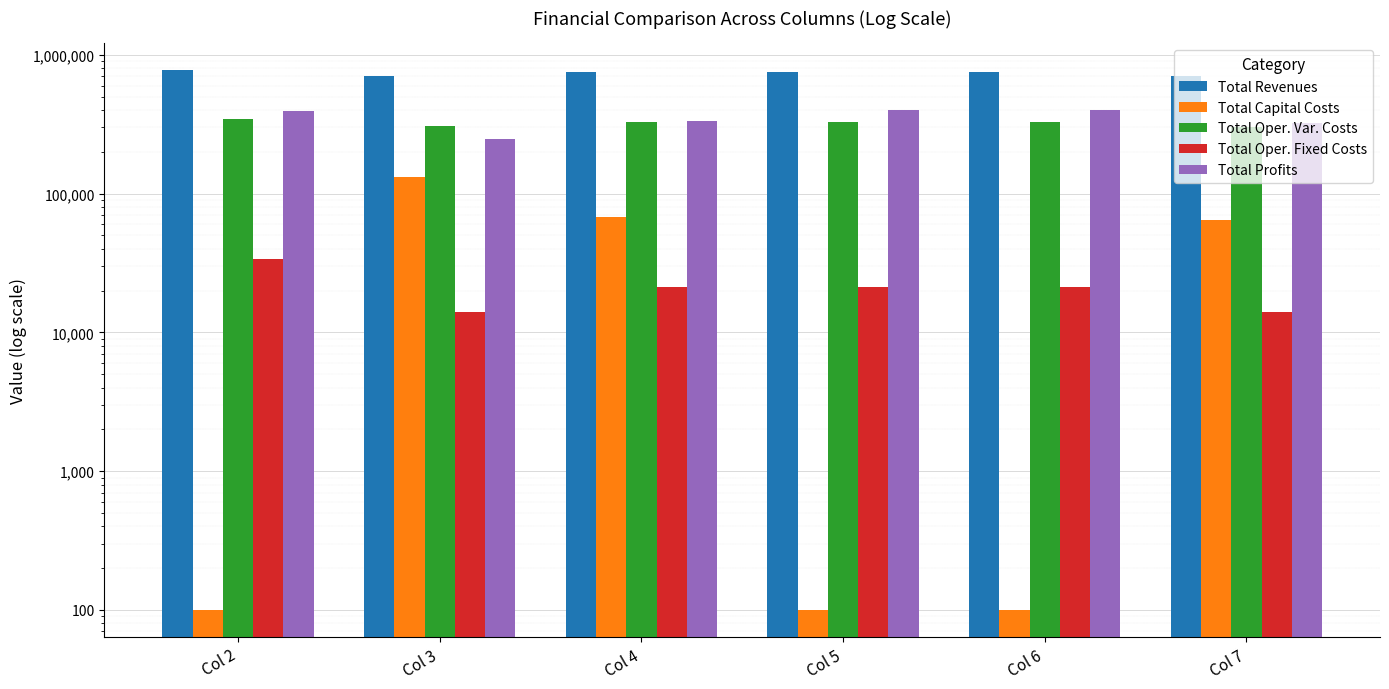

Rank the series by their maximum value, from highest to lowest.

Total Revenues, Total Profits, Total Oper. Var. Costs, Total Capital Costs, Total Oper. Fixed Costs